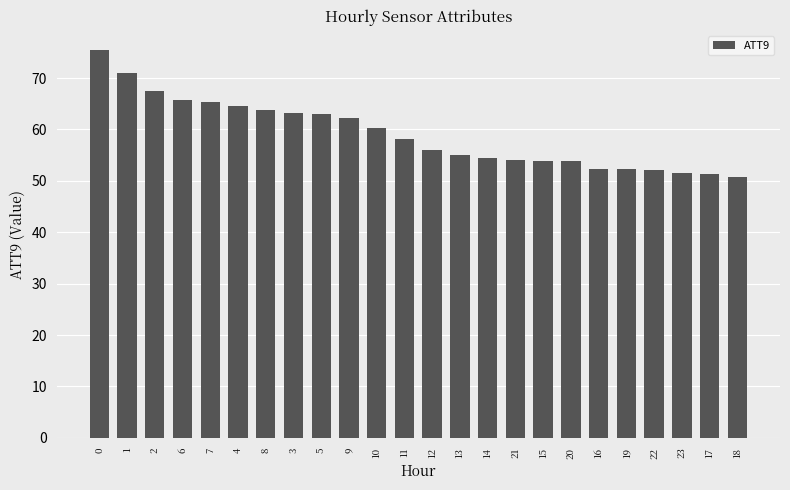

Read the value at 7.

65.3